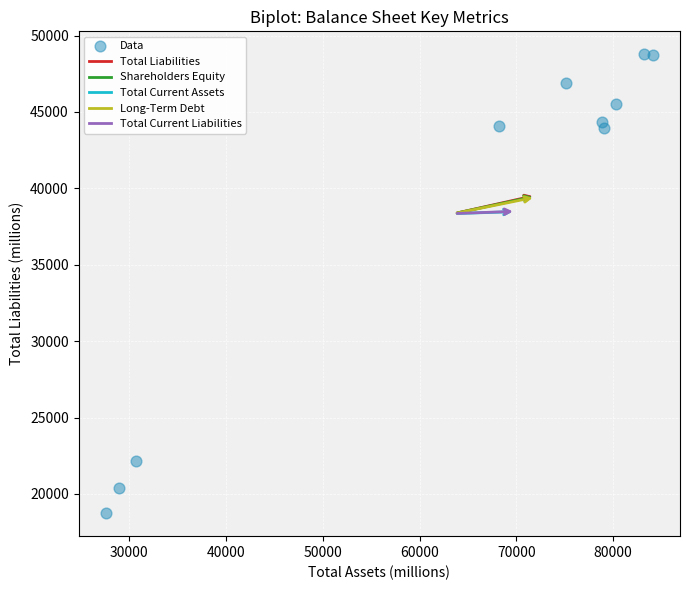

What is the range of X values (max minus min)?

56523